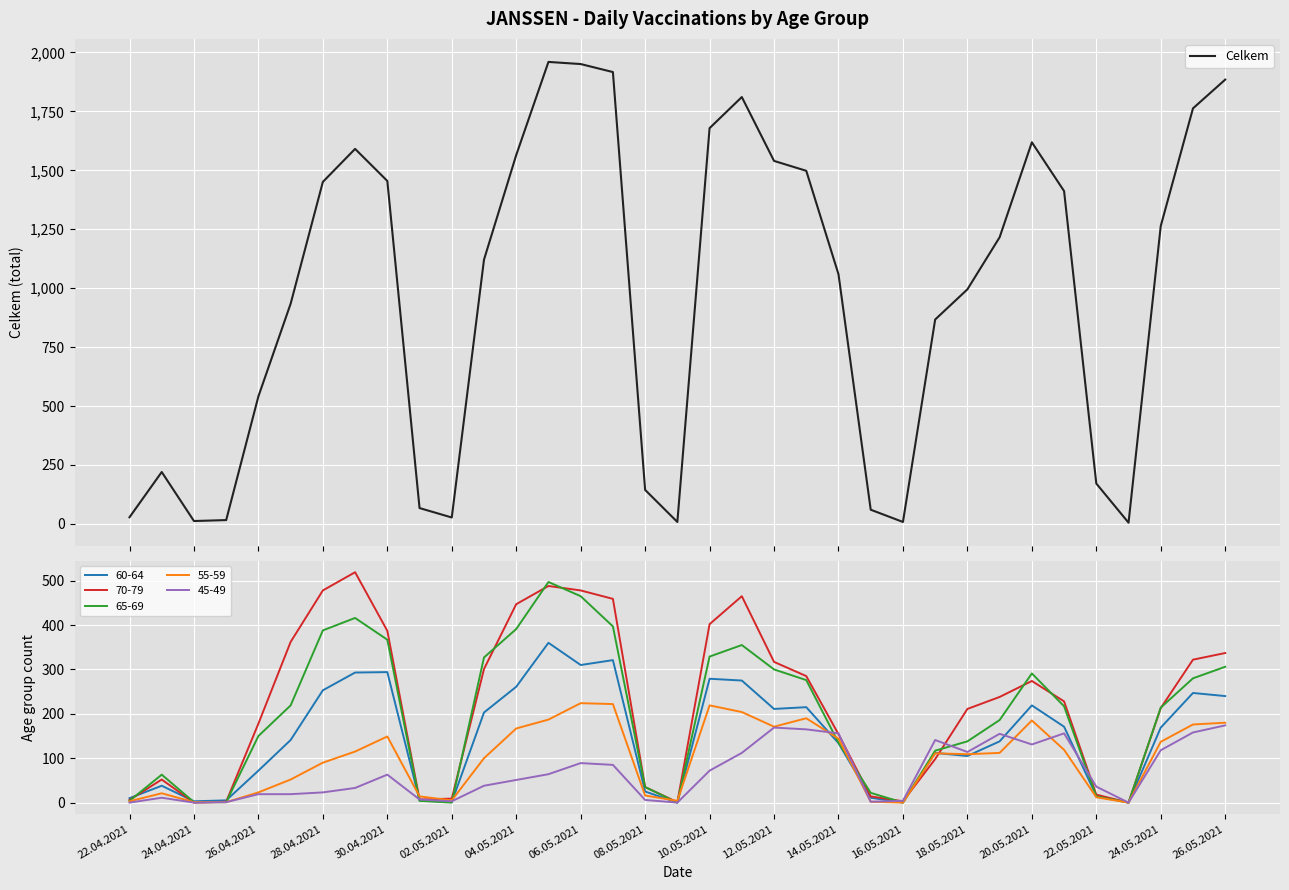

True or false: 45-49 has a value of 41 at 28.04.2021.

False